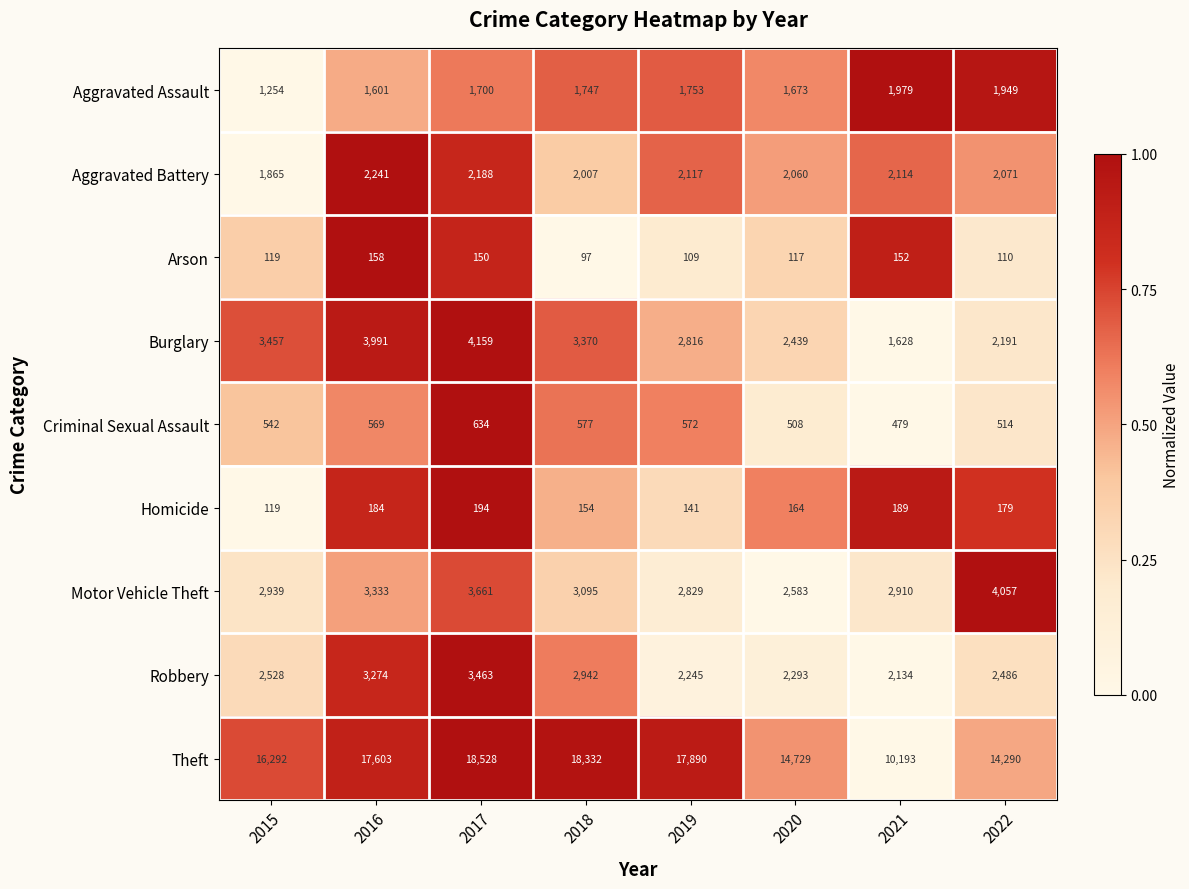

Is it true that Motor Vehicle Theft equals 867 at 2021?

False